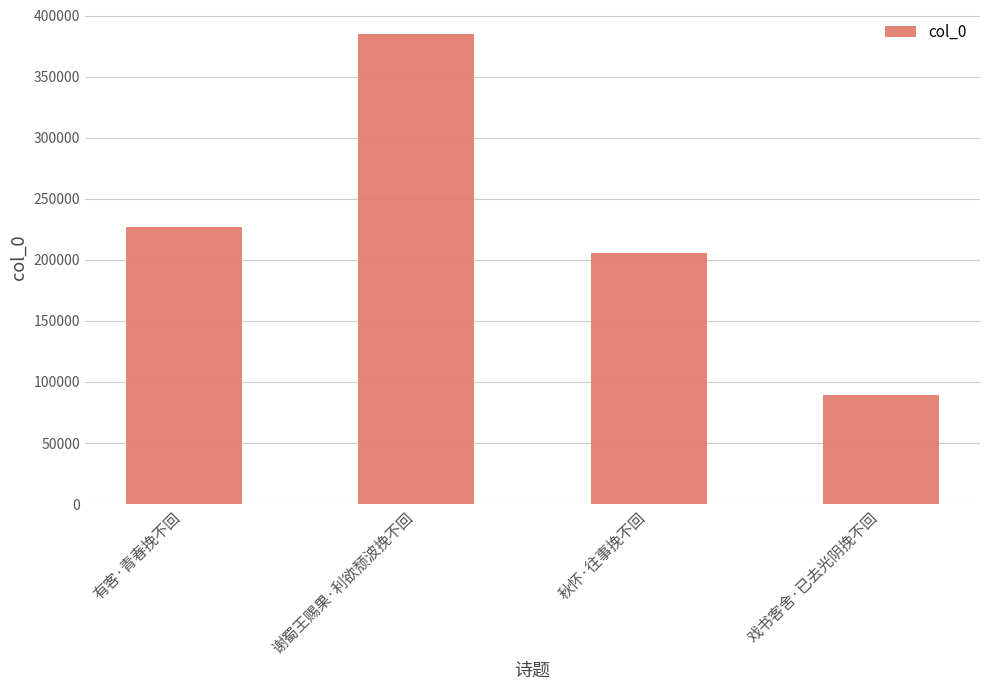

What is the change in value from 谢蜀王赐果·利欲颓波挽不回 to 戏书客舍·已去光阴挽不回?

-296258